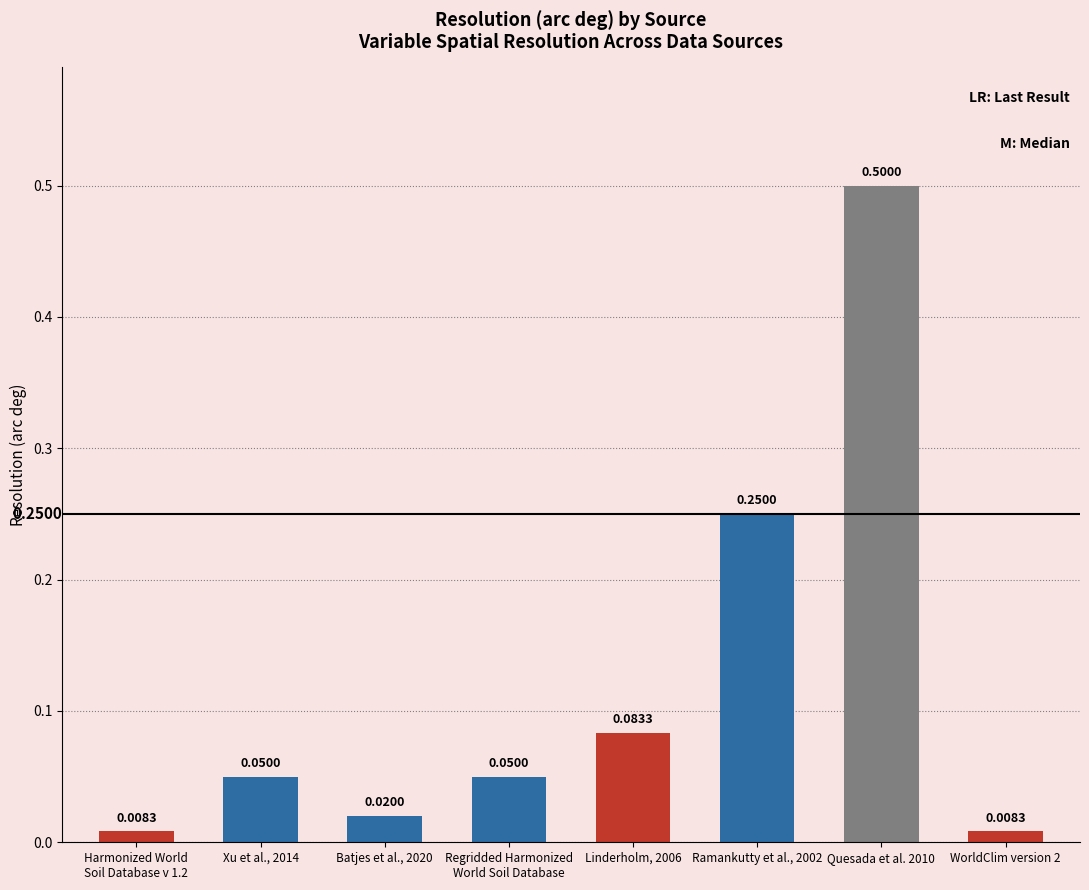

Between Batjes et al., 2020 and Xu et al., 2014, which is larger?

Xu et al., 2014